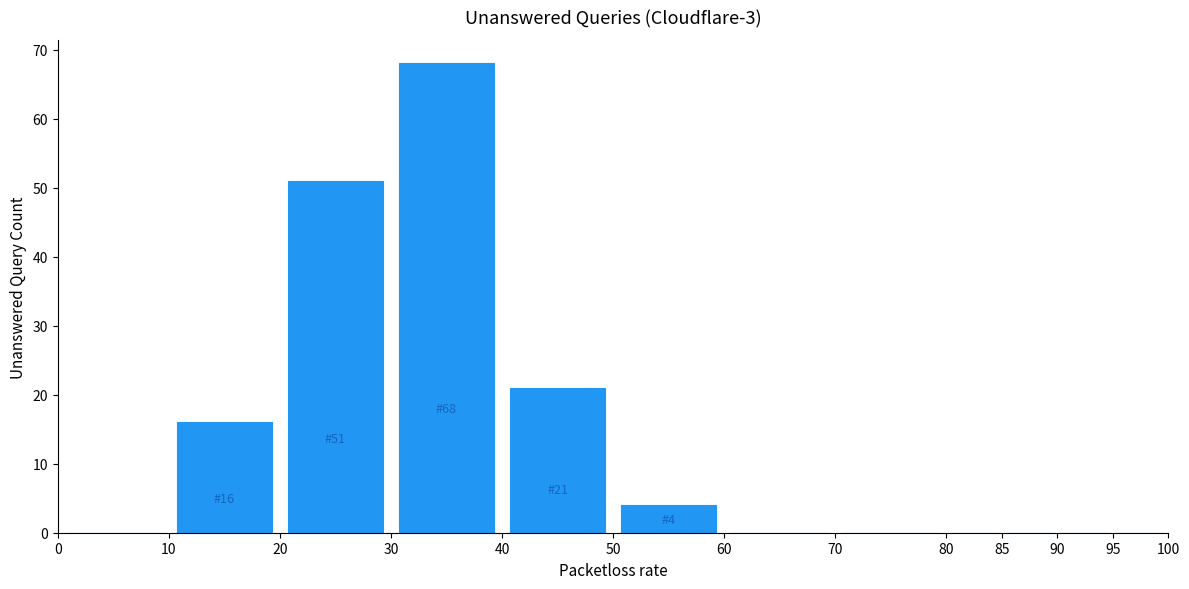

Over which range of the x-axis is the bar tallest?

30 to 40